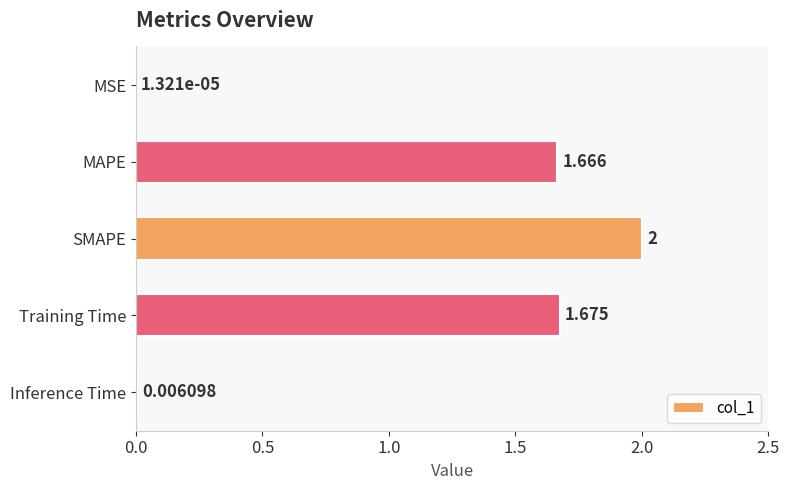

Which has a higher value, Inference Time or Training Time?

Training Time